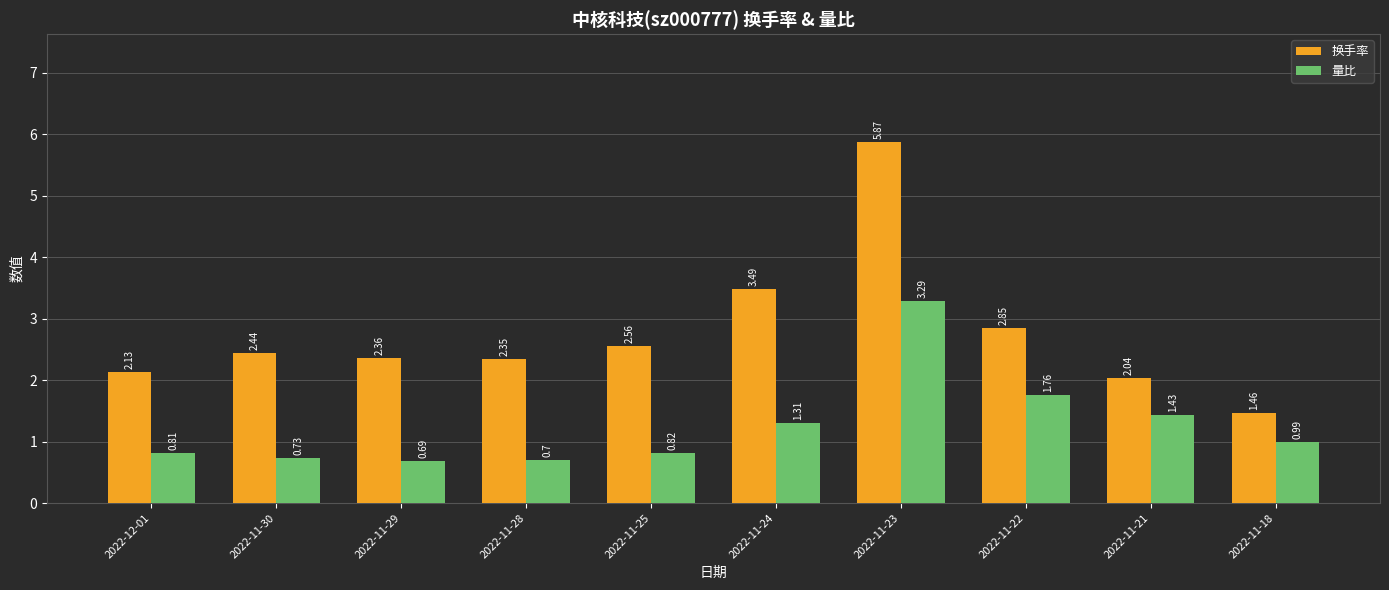

Is it true that 量比 equals 0.7 at 2022-11-30?

True